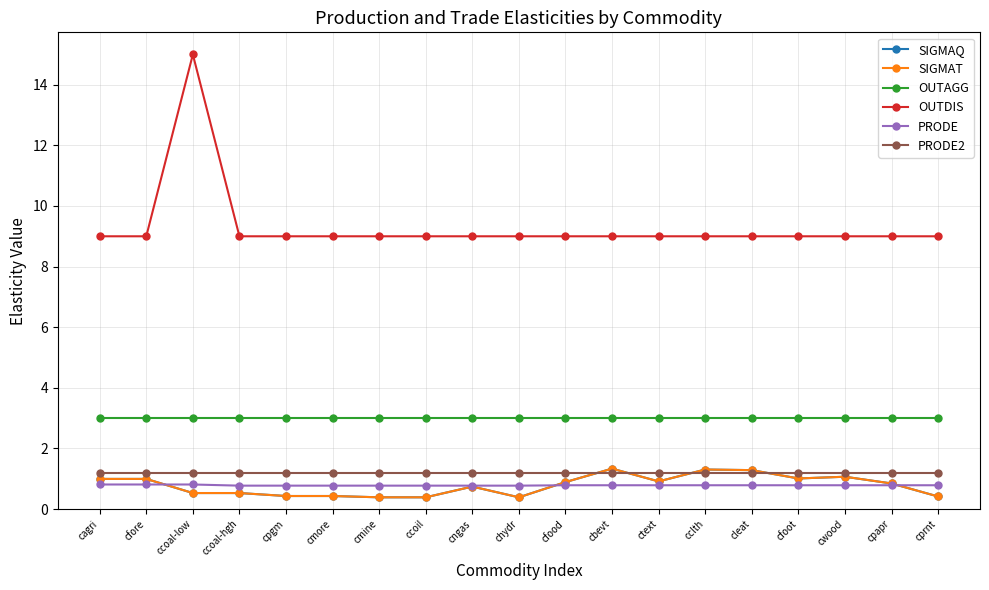

Is it true that SIGMAT equals 0.6 at cagri?

False